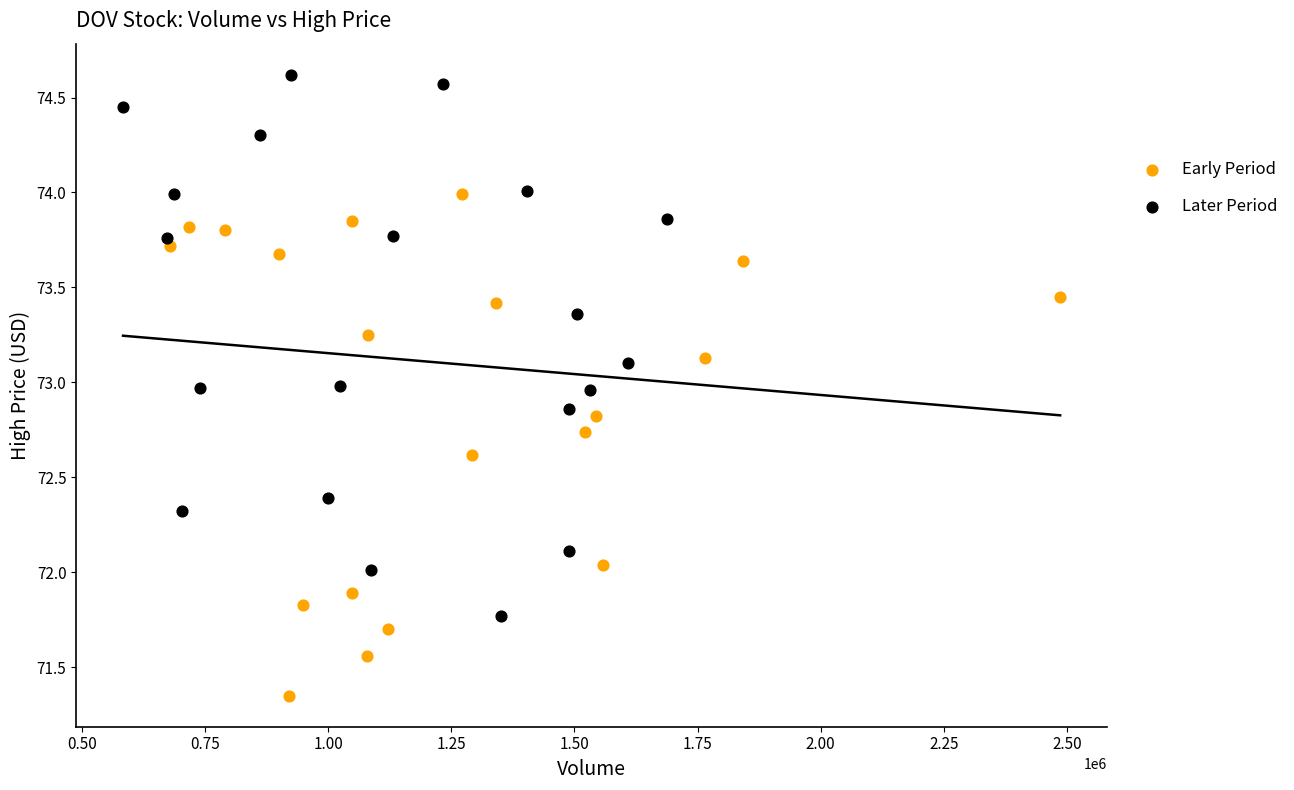

Which series has the largest Y range (max minus min)?

Later Period